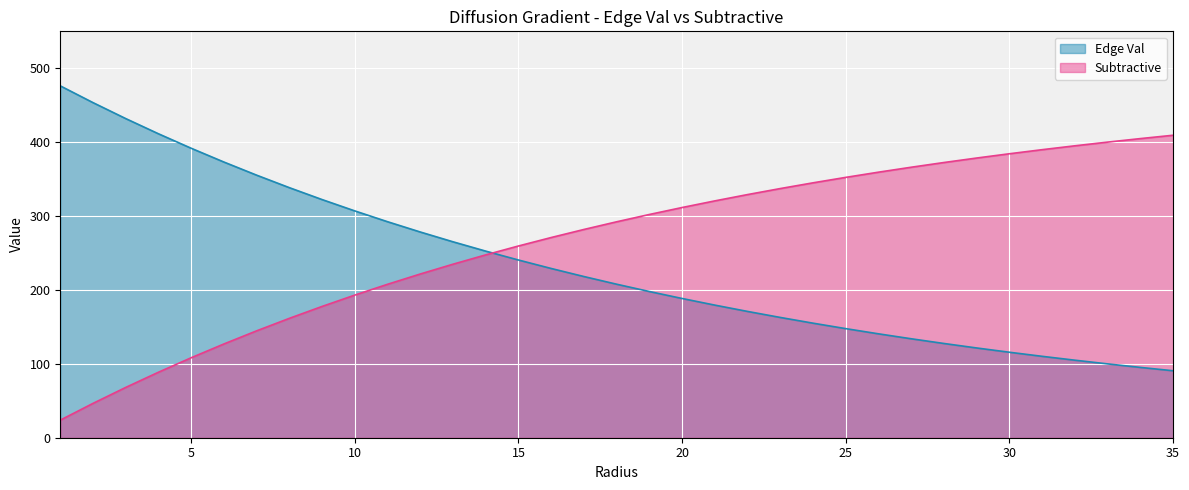

What are all the series names shown in the legend?

Edge Val, Subtractive